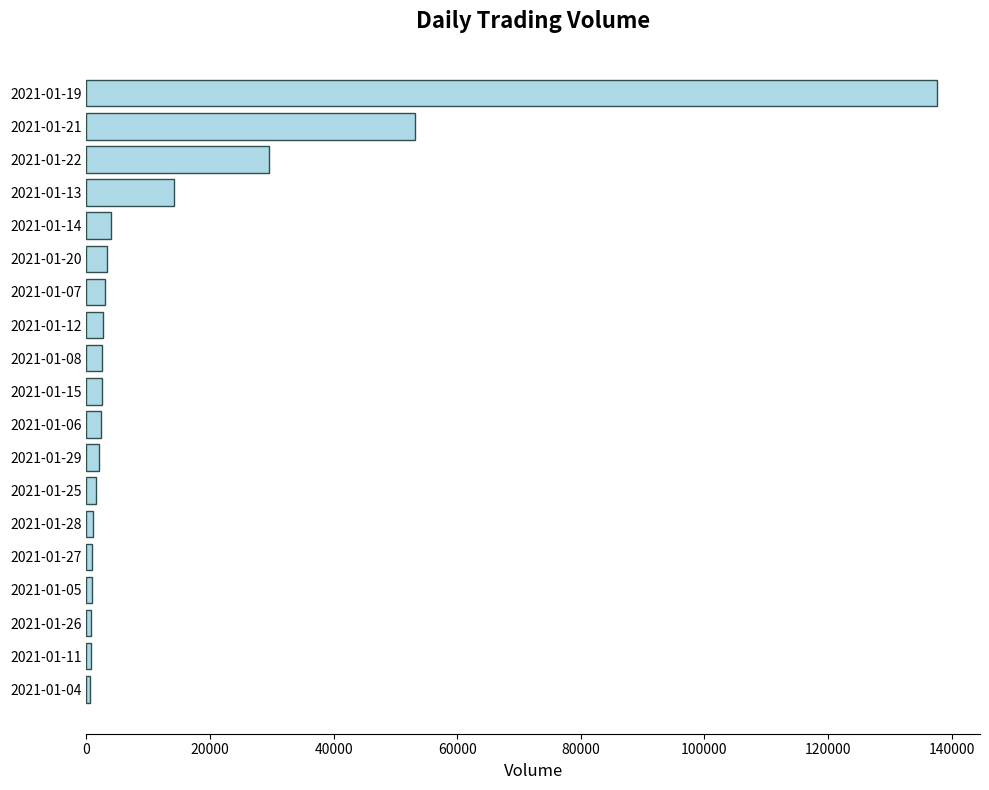

Reading left to right, list all the values displayed in this chart.

536	723	725	906	991	1112	1612	2059	2338	2558	2564	2624	2975	3275	4044	14121	29604	53193	137714